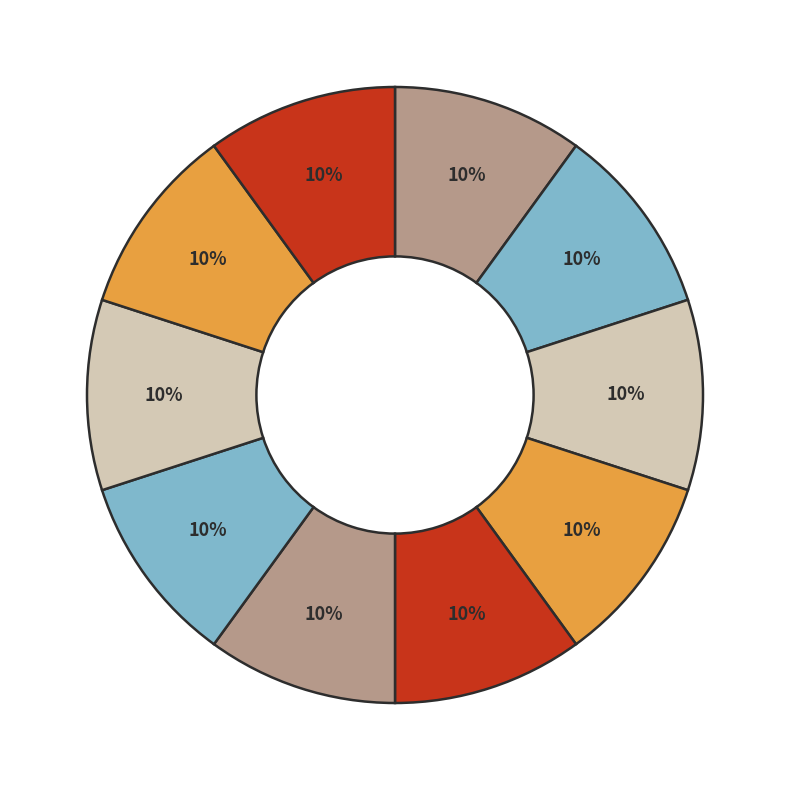

Is there any slice that represents more than half of the pie?

No